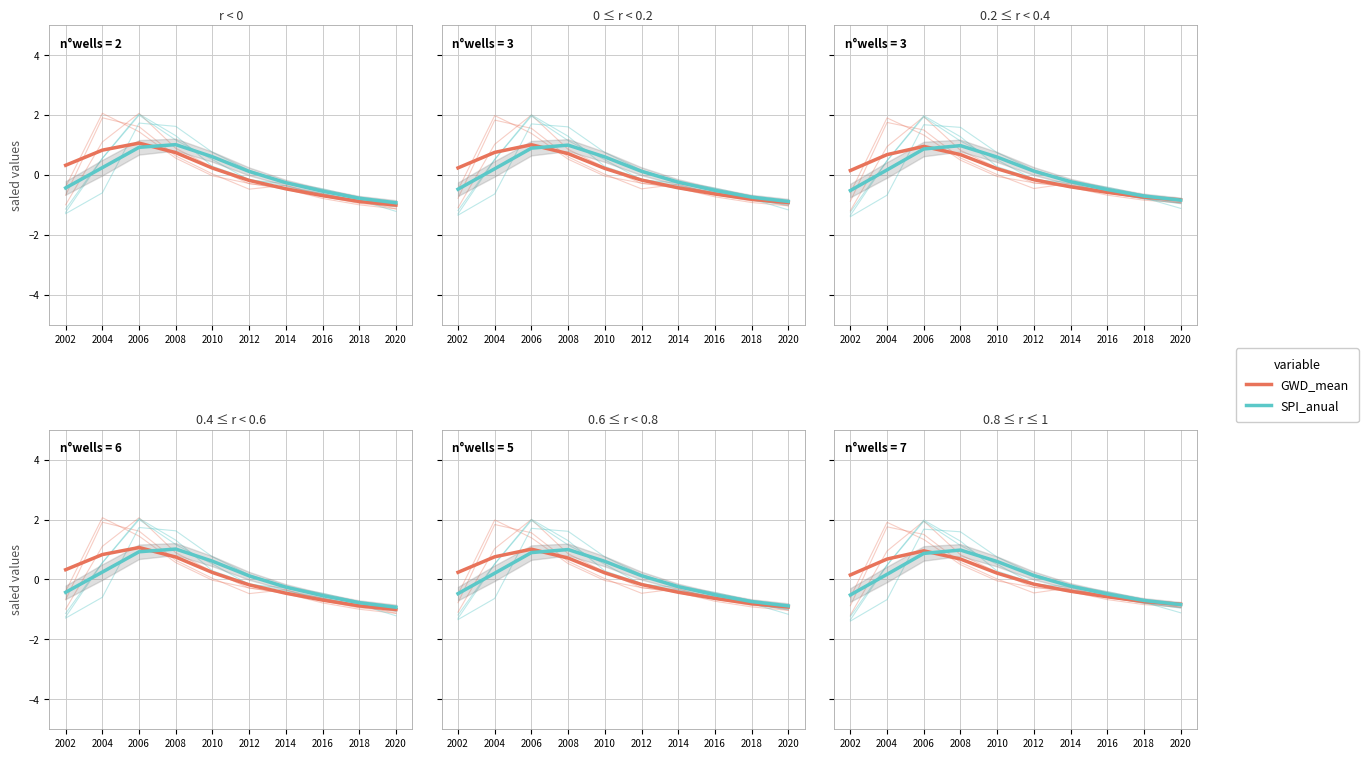

What is the spread (max minus min) of values at 2004?

0.5